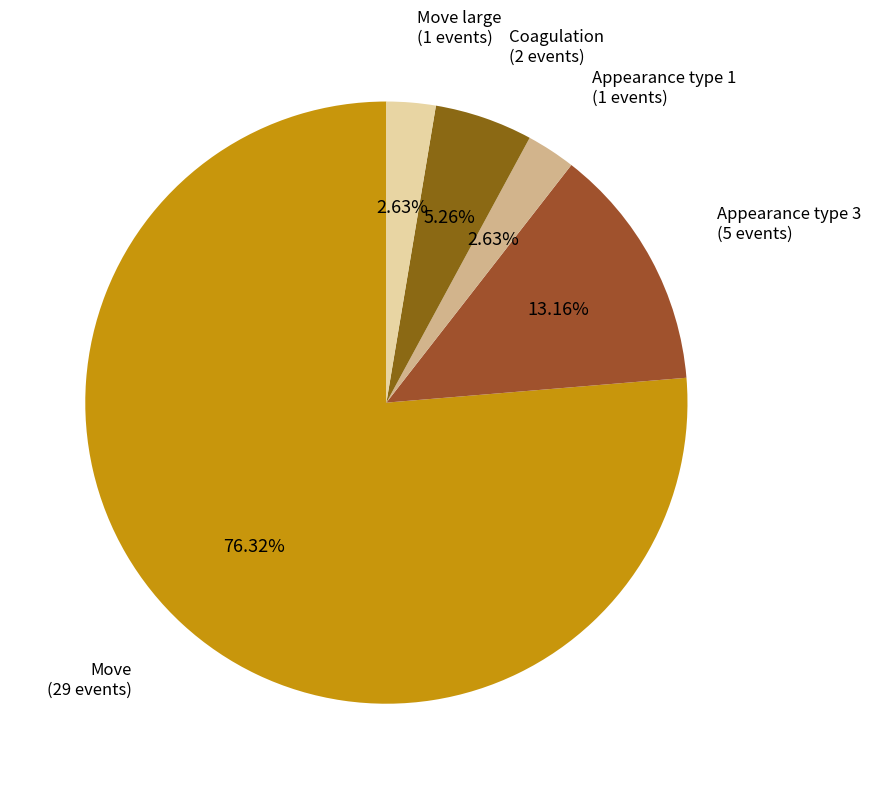

Count the number of slices in the pie.

5